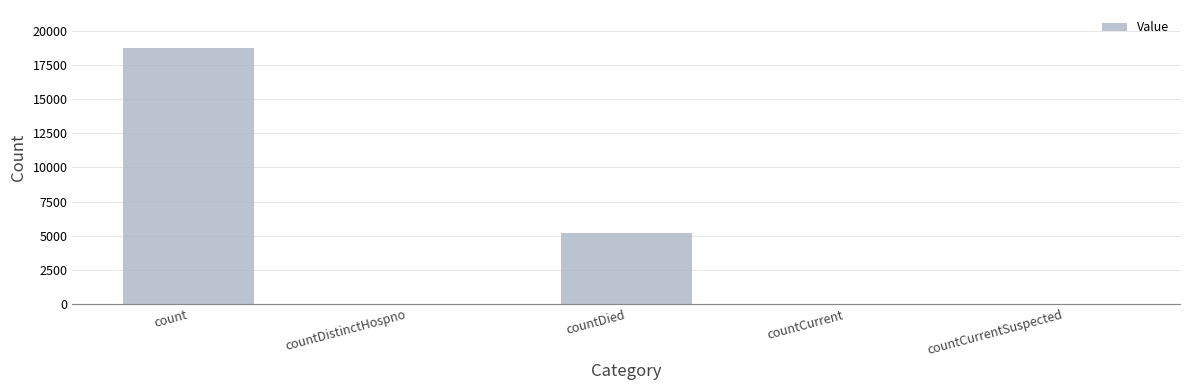

Are the bars horizontal?

No